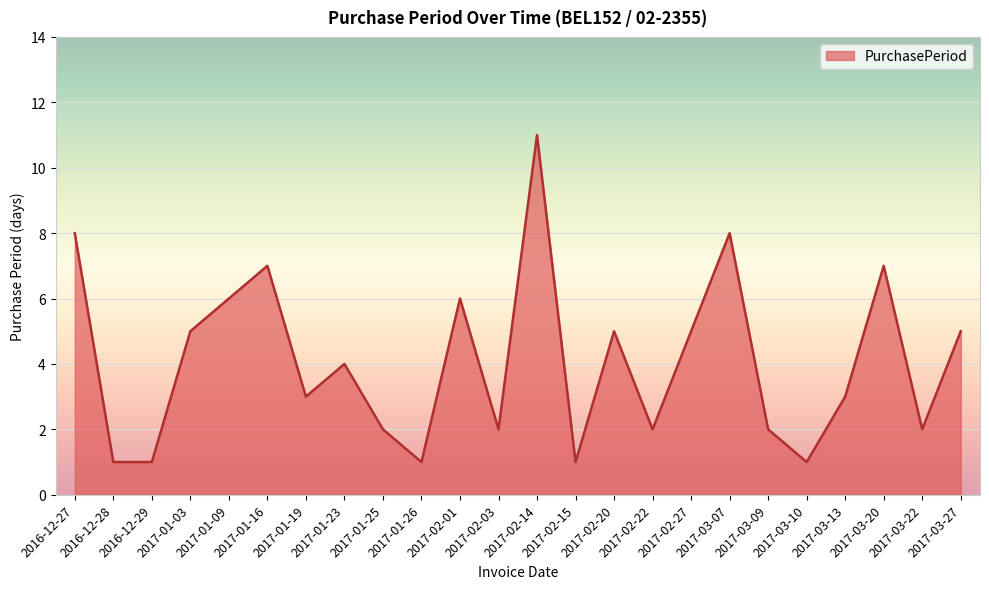

What is the ratio of the value at 2017-01-19 to the value at 2017-03-07?

0.4